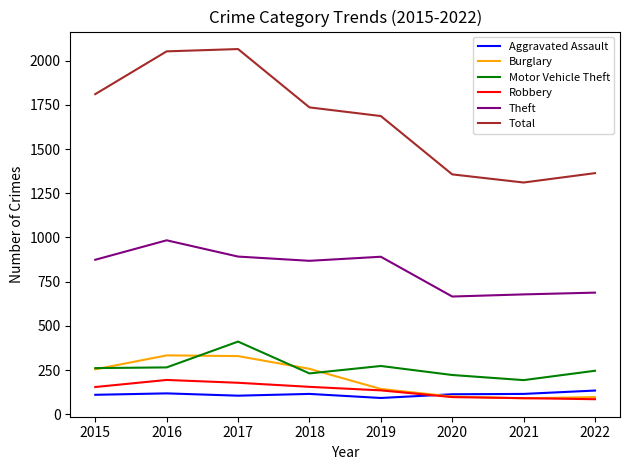

Between 2016 and 2018, which series saw the biggest shift?

Total